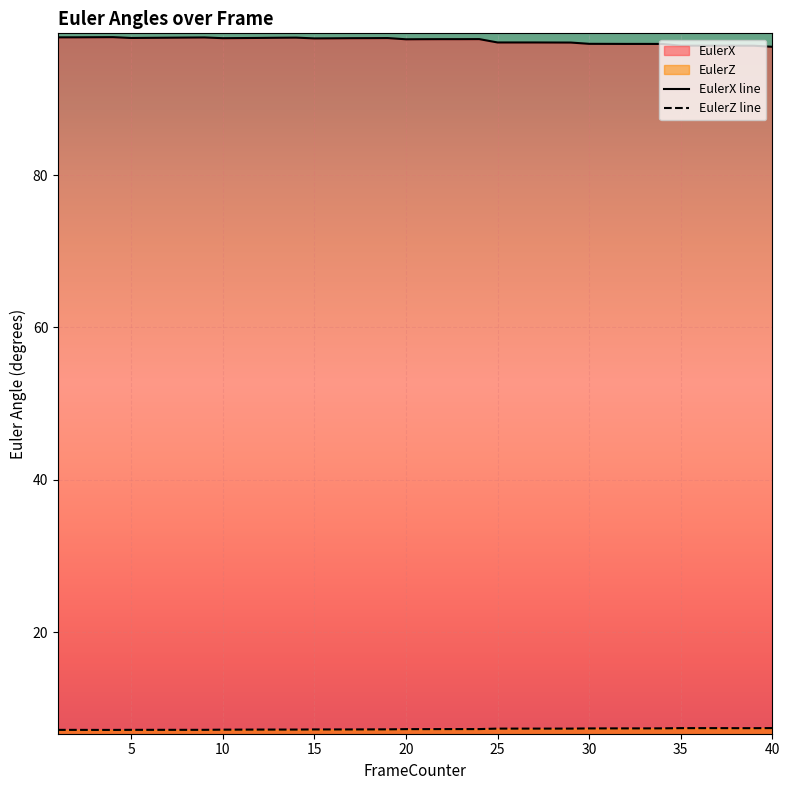

Which series has the largest total across all categories?

EulerX line